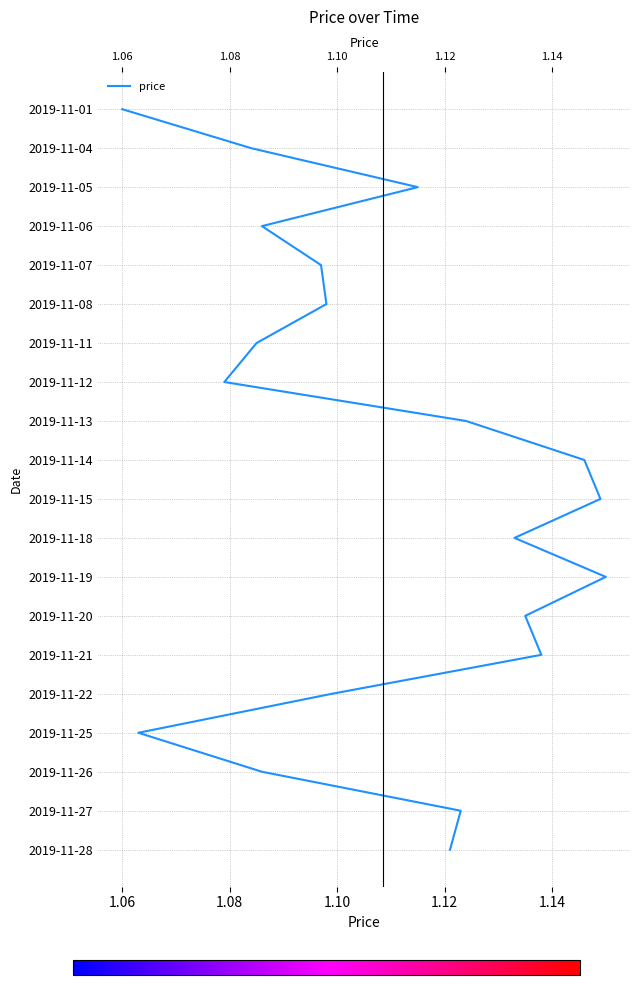

Does the chart display data point markers on the line(s)?

No